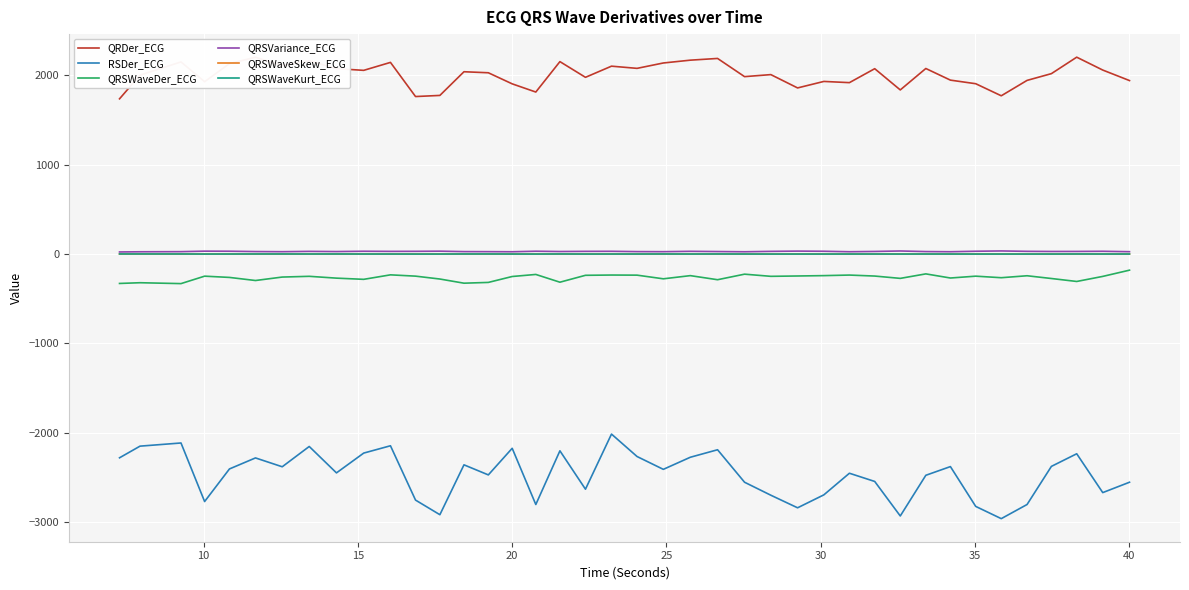

True or false: QRSWaveDer_ECG and RSDer_ECG cross at least once.

False